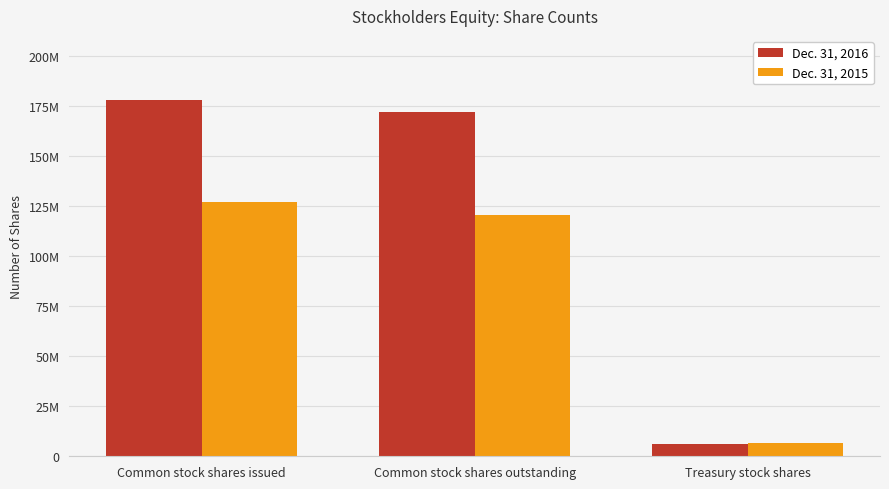

Is it true that Dec. 31, 2015 equals 172892856 at Common stock shares outstanding?

False